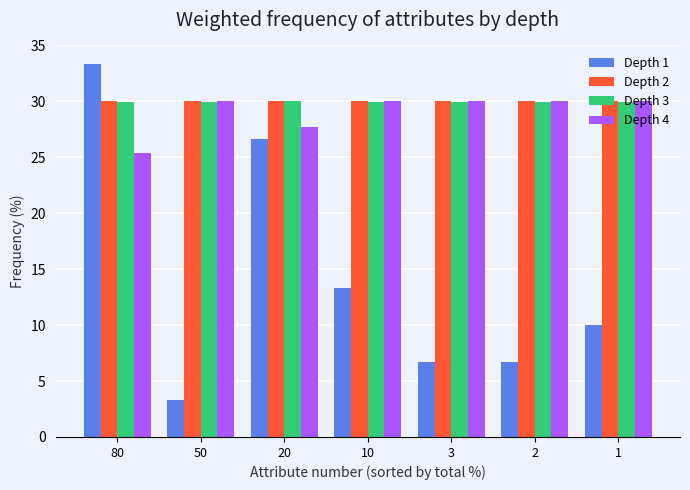

Are the bars grouped side by side (vs. stacked)?

Yes